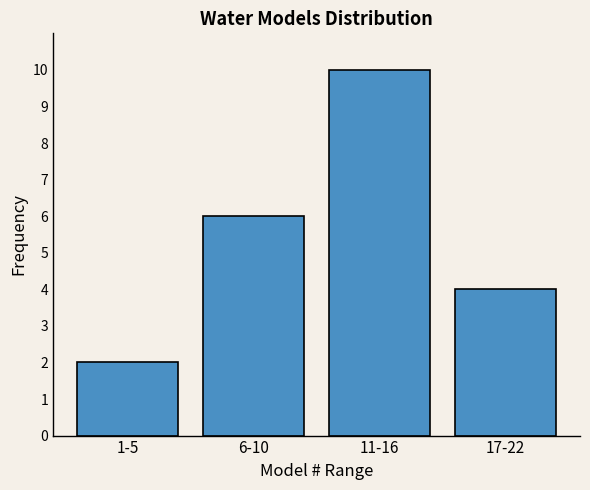

Reading left to right, what are all the values shown in this chart?

2	6	10	4